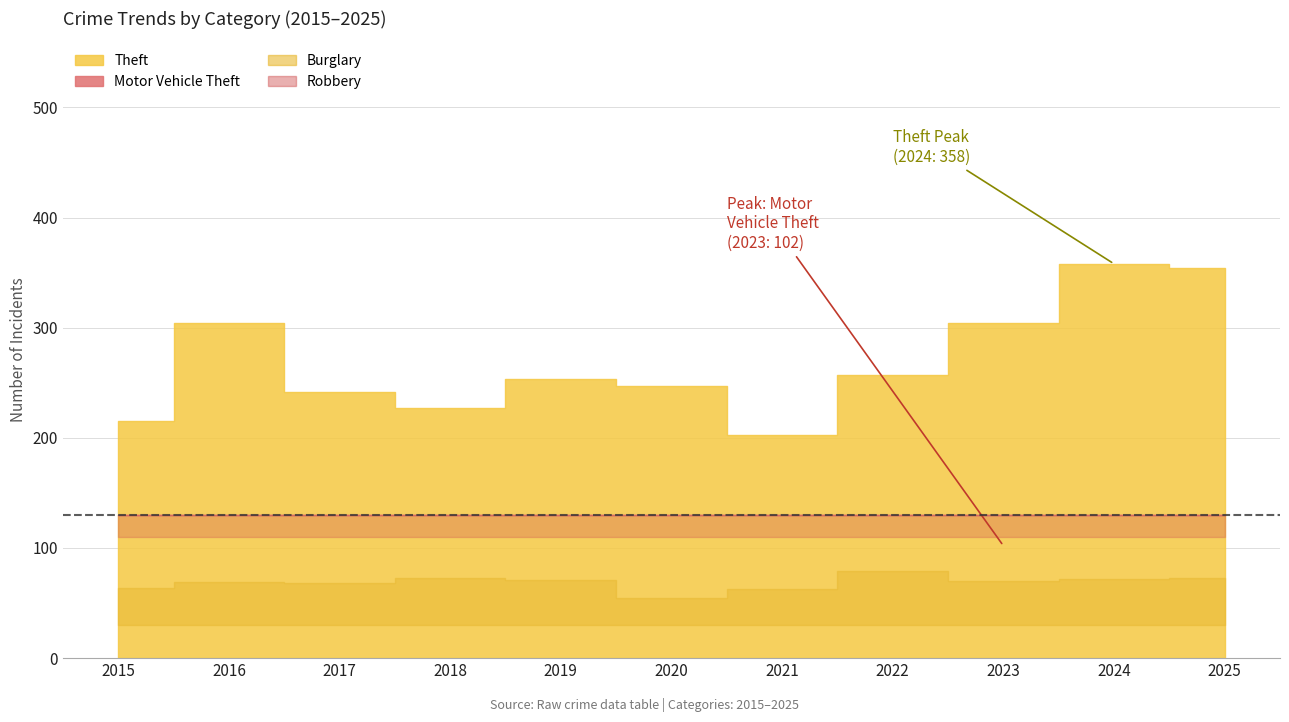

True or false: Robbery and Theft cross at least once.

False